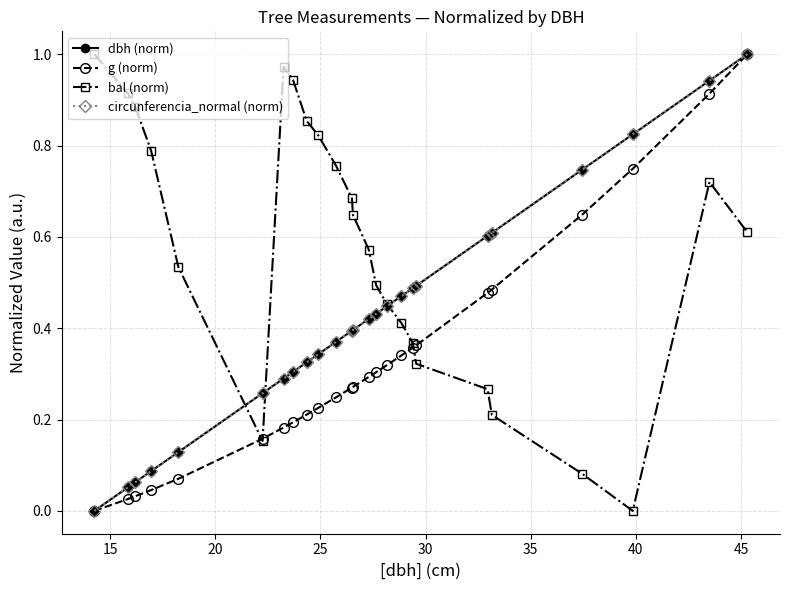

What is the sum of all g (norm) values?

8.2